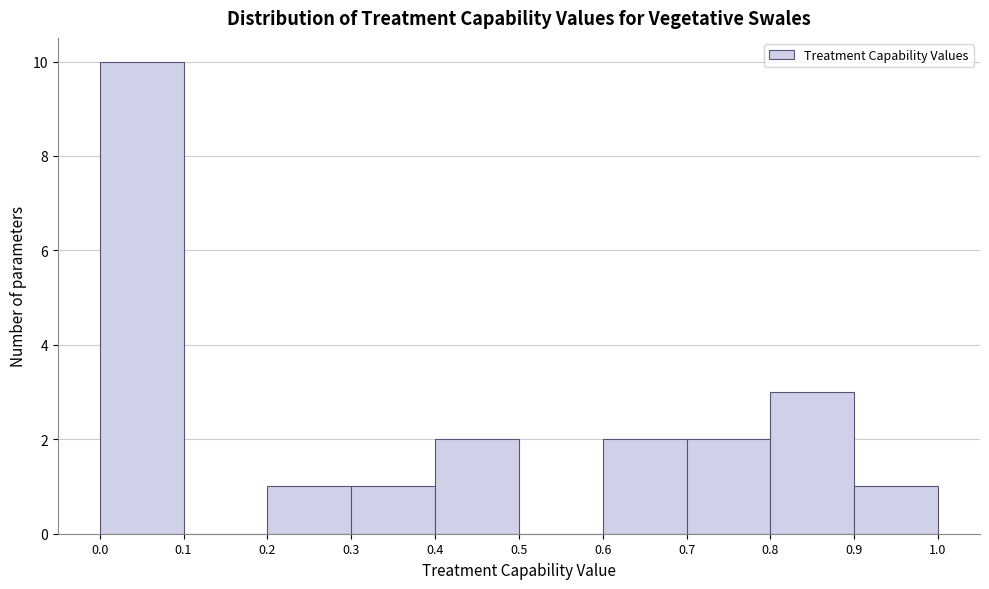

Which range on the x-axis has the tallest bar?

0.0 to 0.1